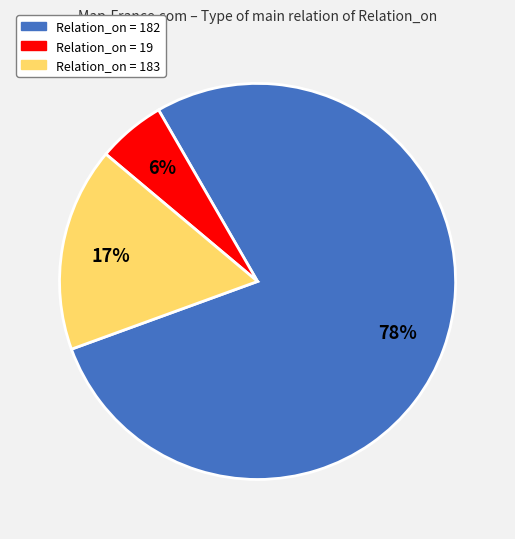

Which has a higher value, Relation_on = 183 or Relation_on = 19?

Relation_on = 183